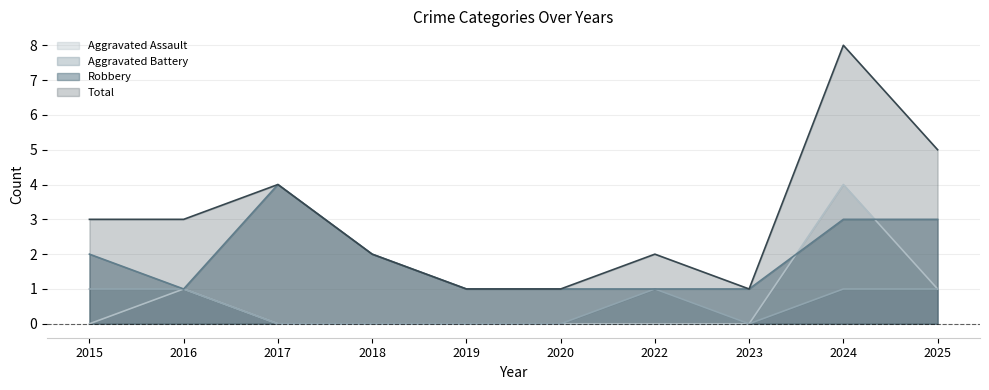

True or false: Total has more than 1 interior local peaks.

True